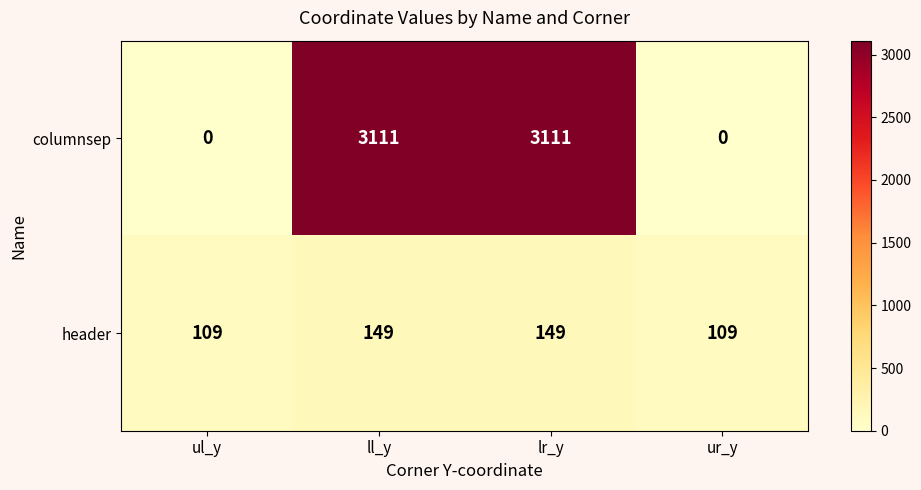

Which series has the largest total across all categories?

columnsep